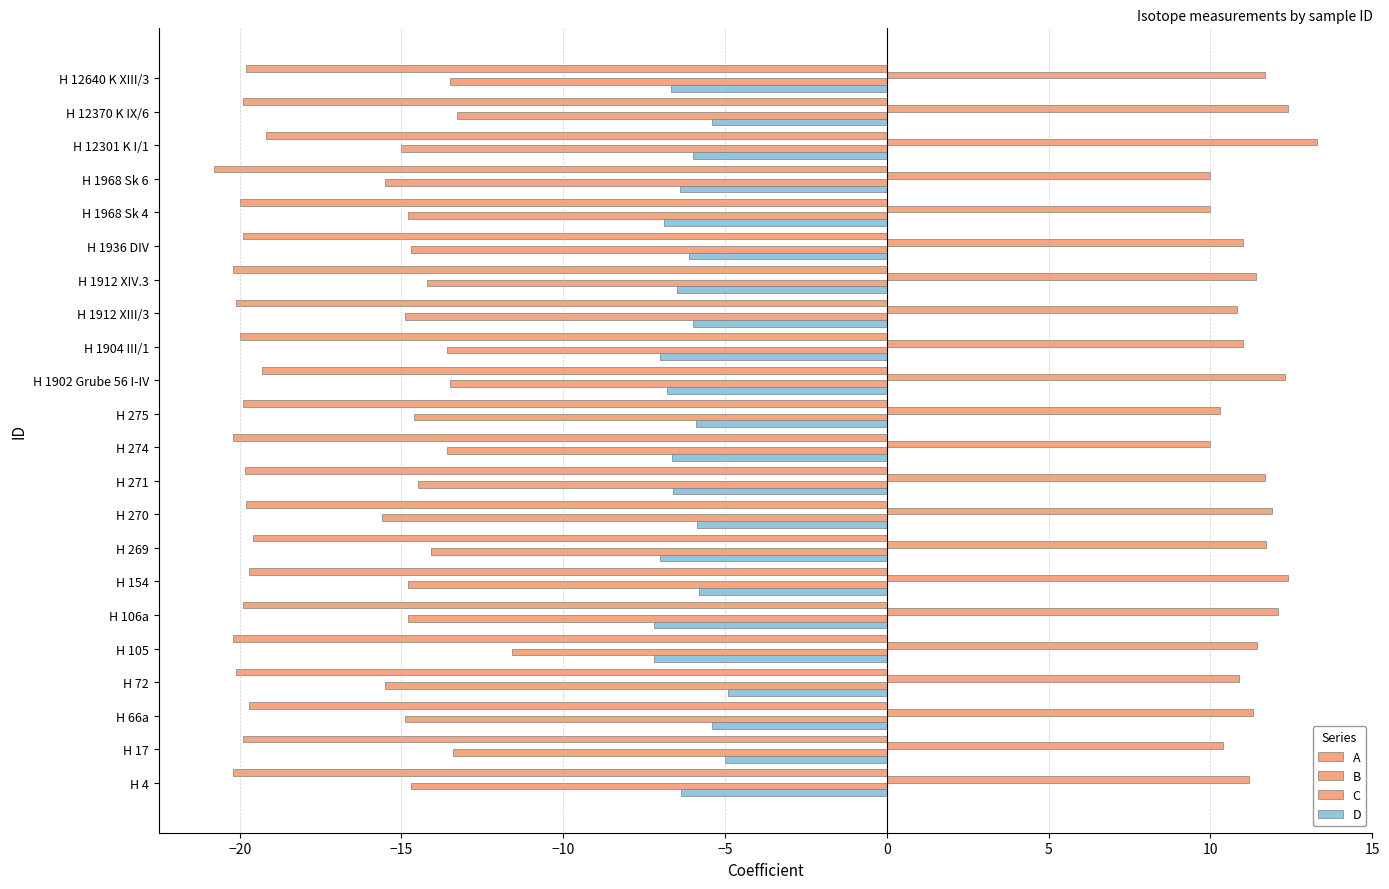

Which series has the largest range (max minus min)?

C